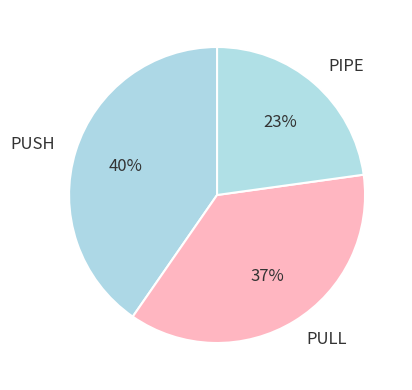

Does PULL represent more than half of the total?

No